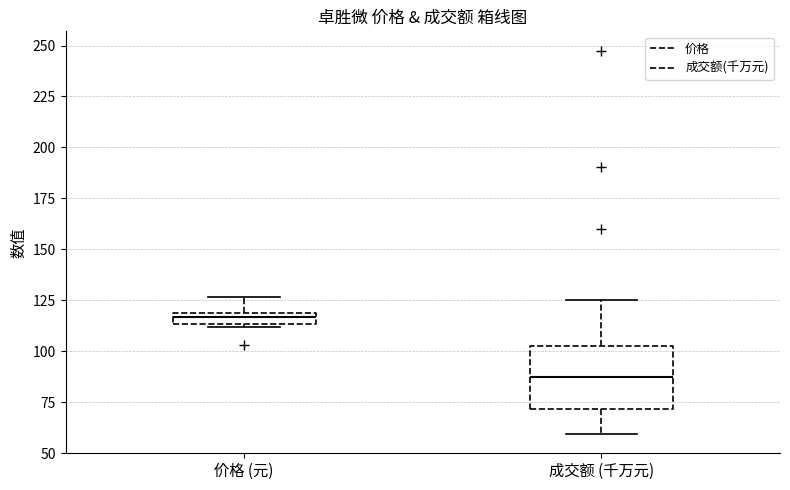

Where is the lower edge of the box for 成交额 (千万元) on the y-axis? The values are not printed on the chart, so give them approximately, as read against the axis.

70